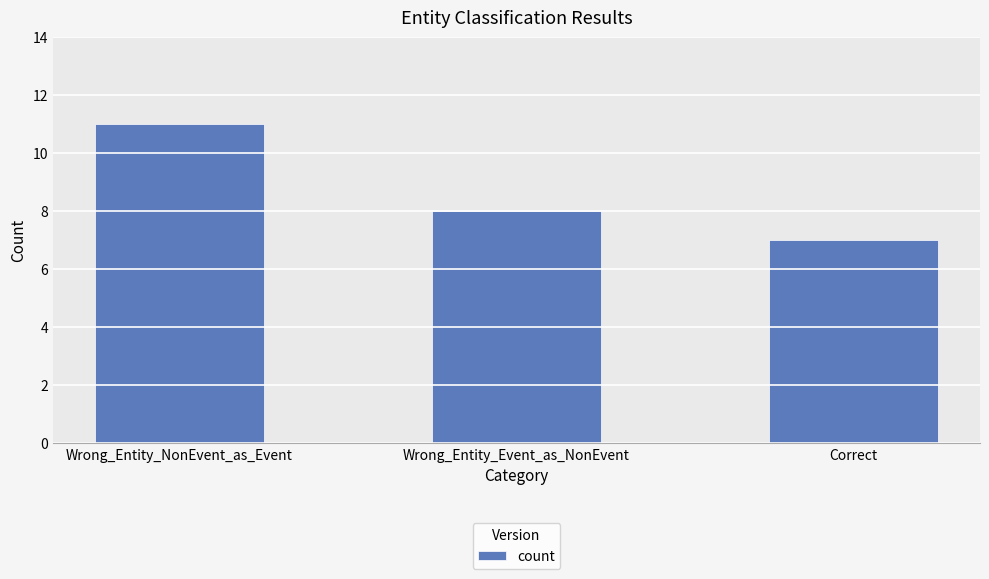

Which has a higher value, Correct or Wrong_Entity_NonEvent_as_Event?

Wrong_Entity_NonEvent_as_Event